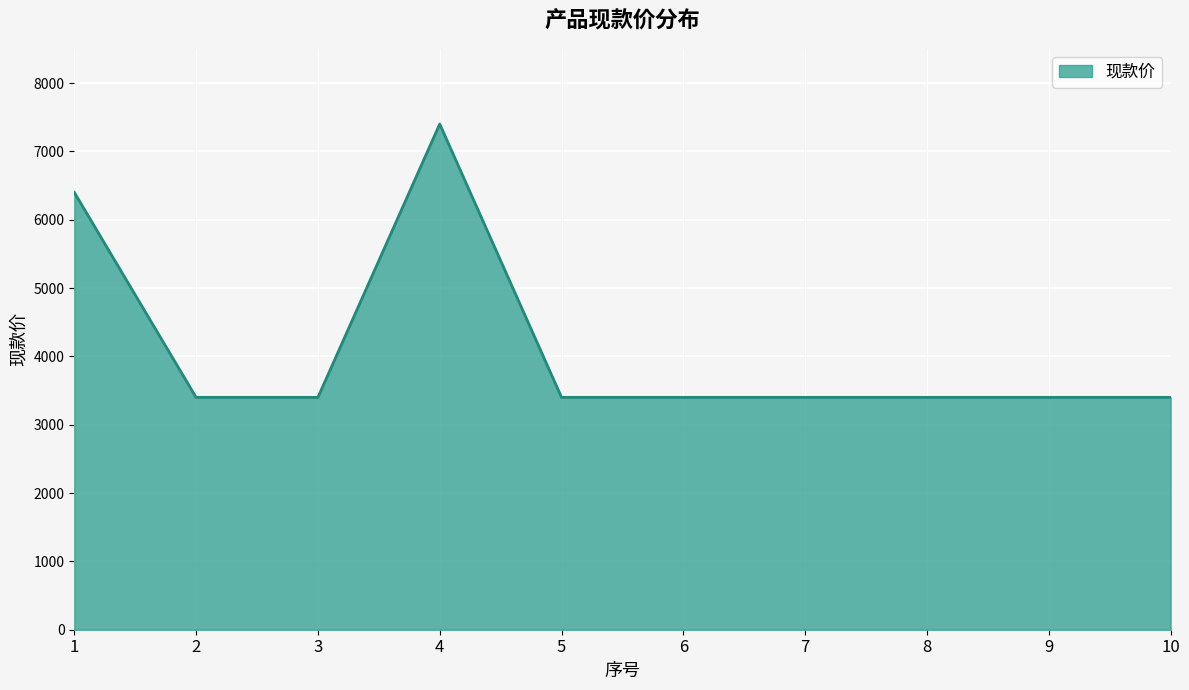

What is the difference between the maximum and minimum values?

4000